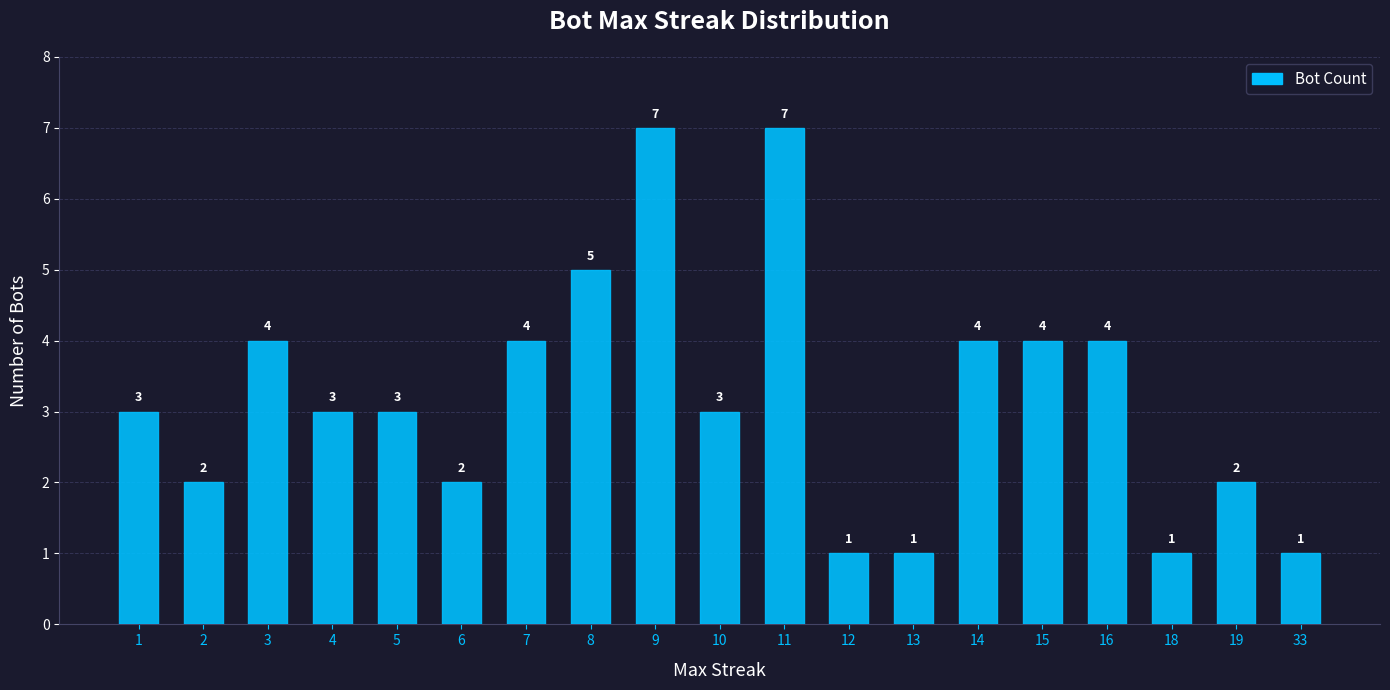

True or false: the data shows 2 at 33.

False